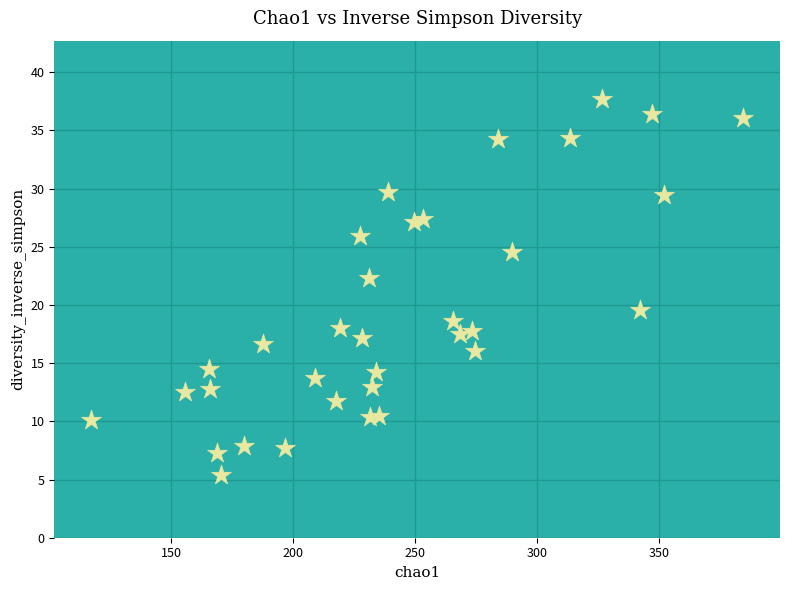

What is the range of X values (max minus min)?

267.4